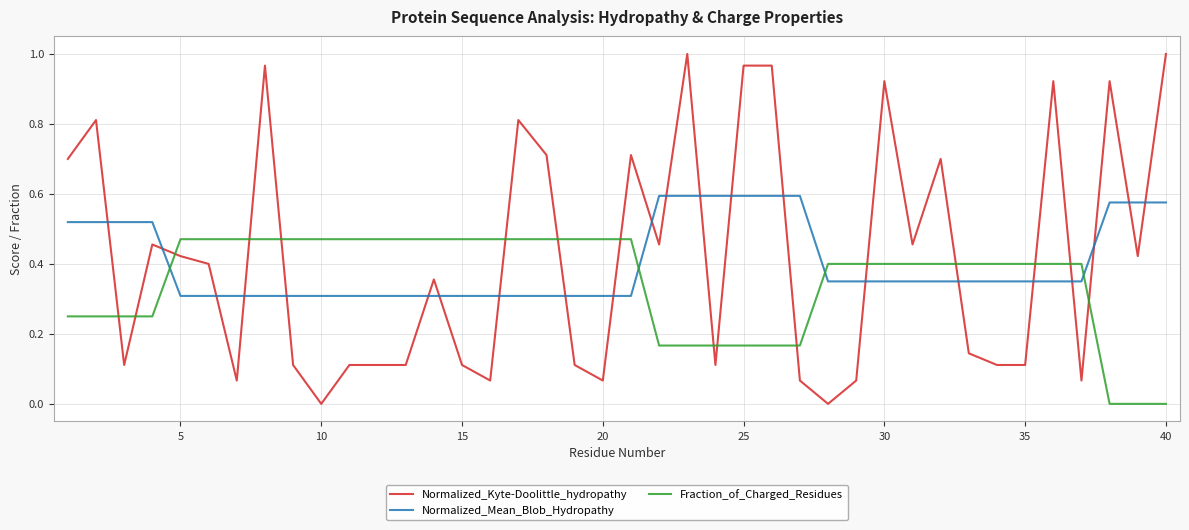

Which series has the widest spread of values?

Normalized_Kyte-Doolittle_hydropathy